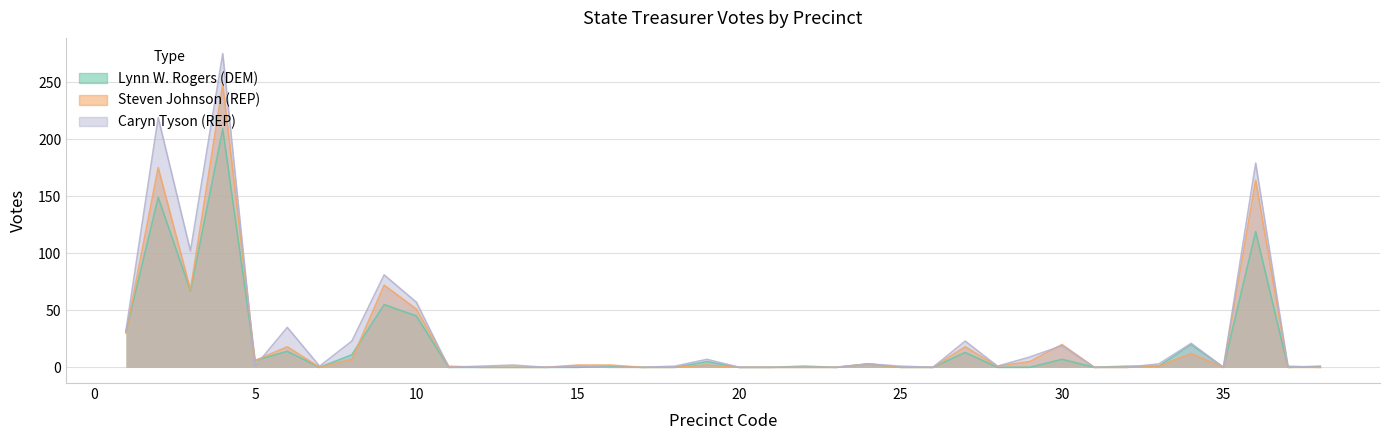

Which category has the highest value in the Lynn W. Rogers series?

4